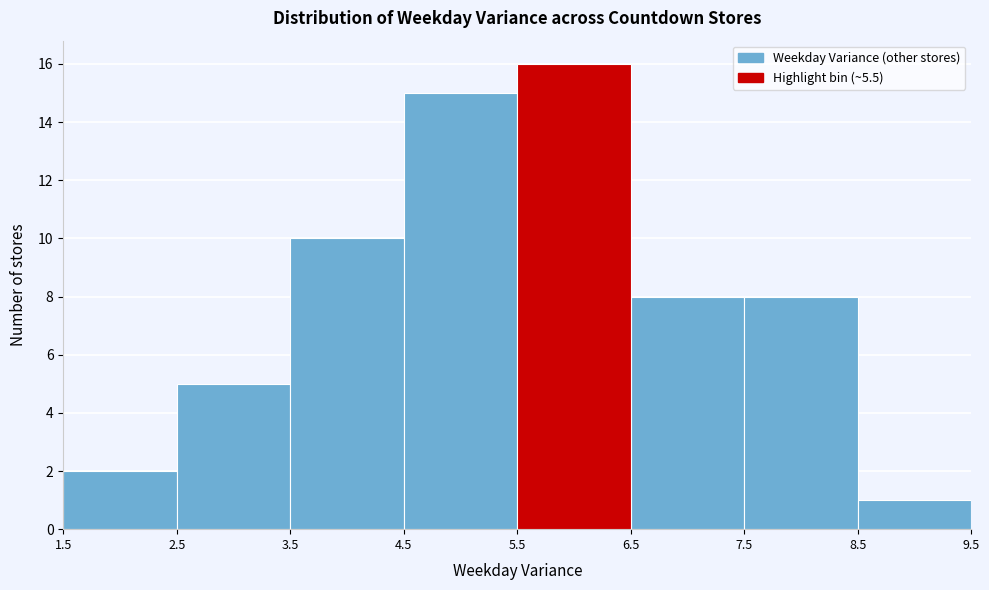

Reading left to right, transcribe this chart: for each bar, give the range it covers on the x-axis and its height. The values are not printed on the chart, so give them approximately, as read against the axis.

1.5 to 2.5: 2
2.5 to 3.5: 5
3.5 to 4.5: 10
4.5 to 5.5: 15
5.5 to 6.5: 16
6.5 to 7.5: 8
7.5 to 8.5: 8
8.5 to 9.5: 1